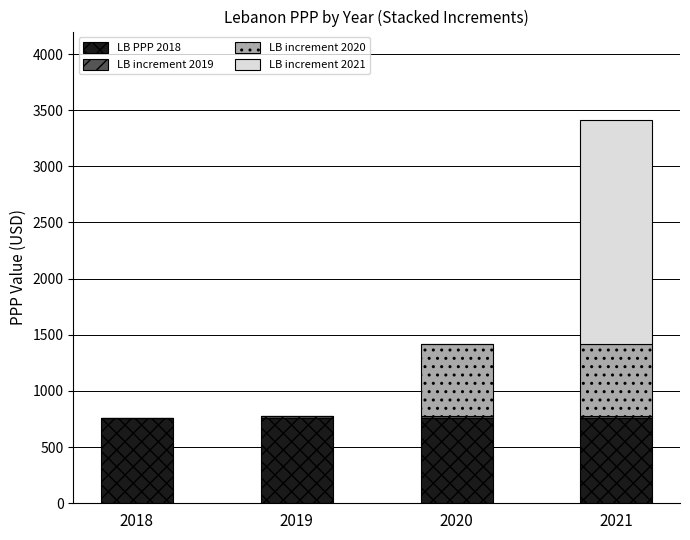

Is it true that LB PPP 2018 equals 1245.8 at 2019?

False